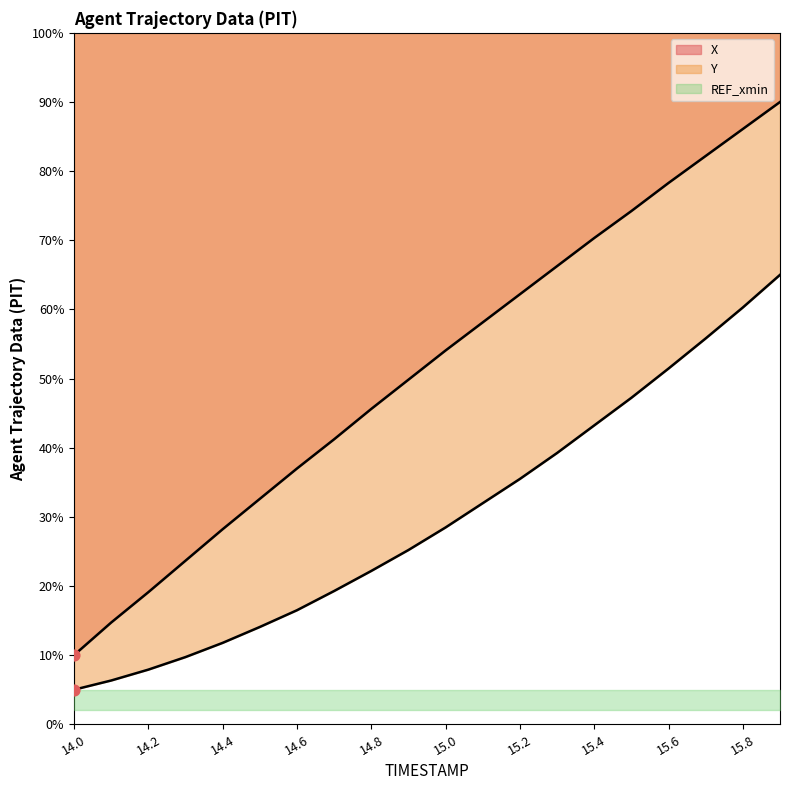

At which category is the sum across all series the highest?

15.9